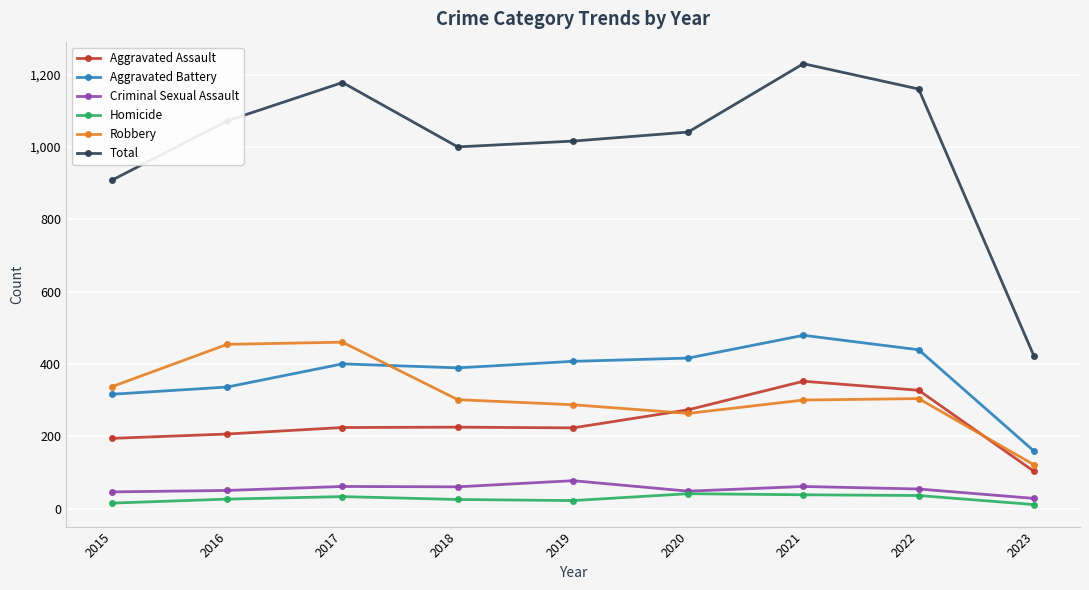

Is it true that Aggravated Battery equals 159 at 2023?

True